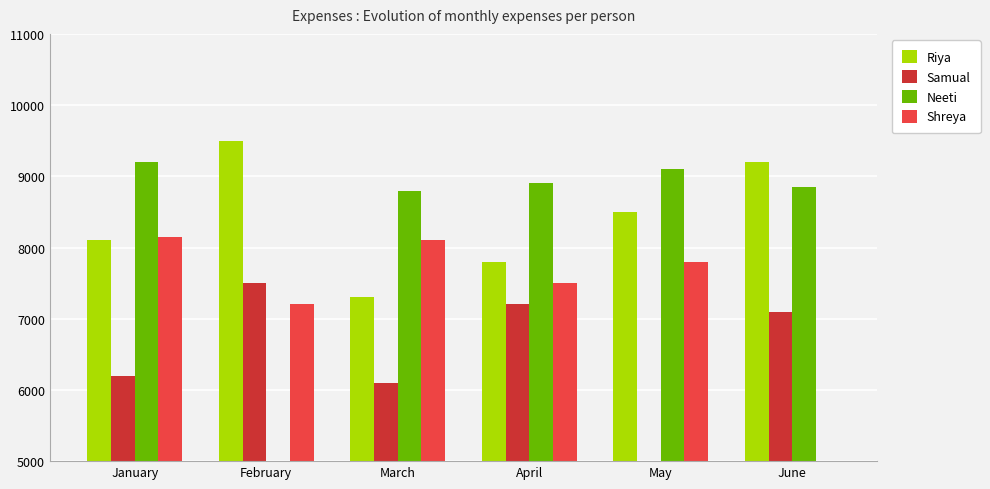

The value of Riya at June is 14596. True or false?

False